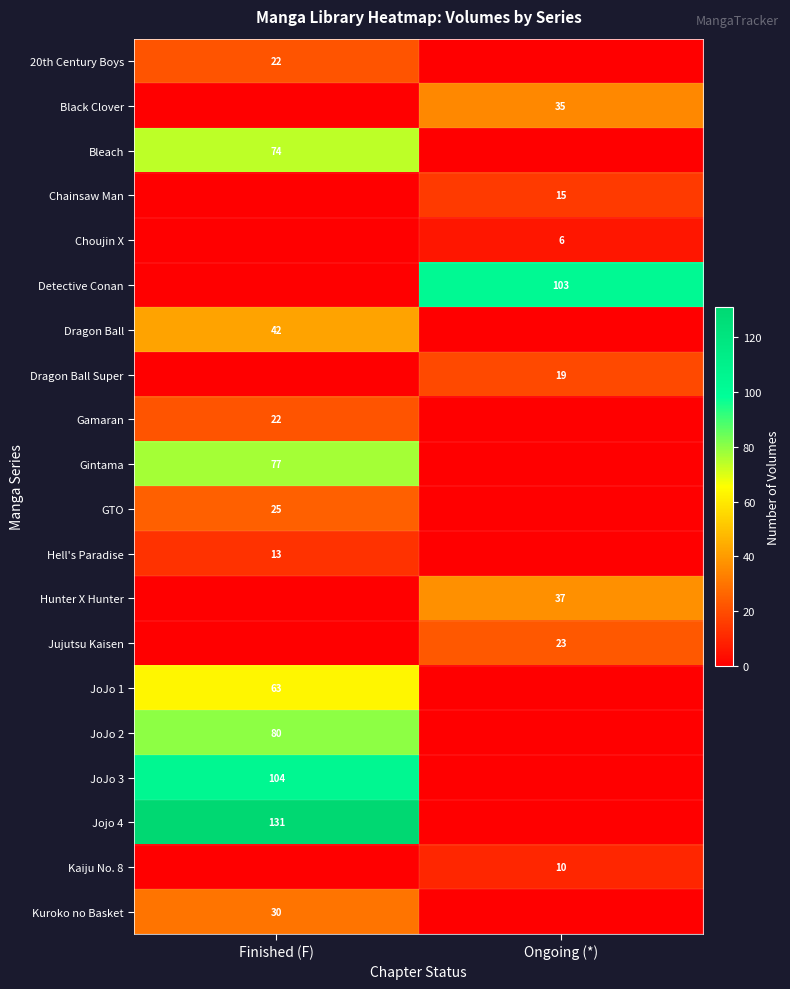

The JoJo 3 series shows 35 at Finished (F). True or false?

False